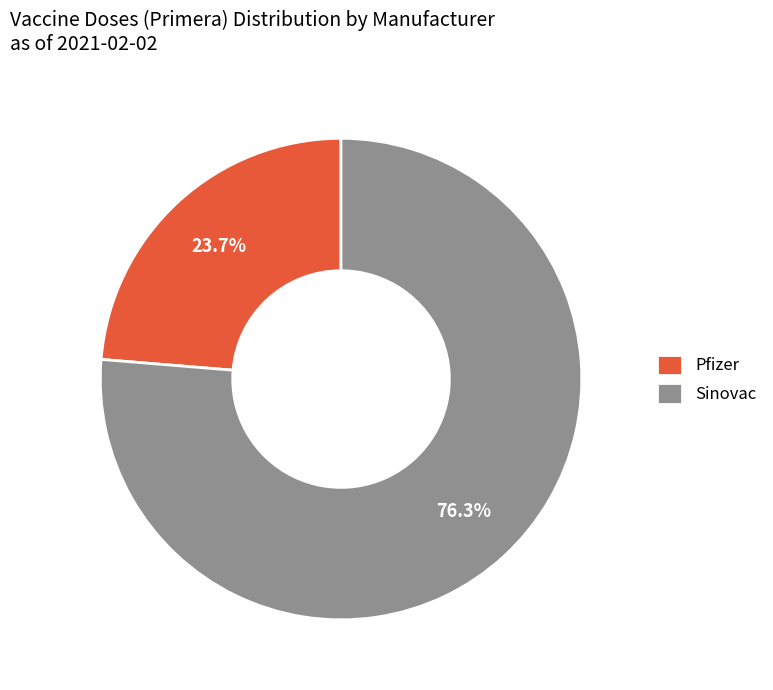

Count the number of slices in the pie.

2